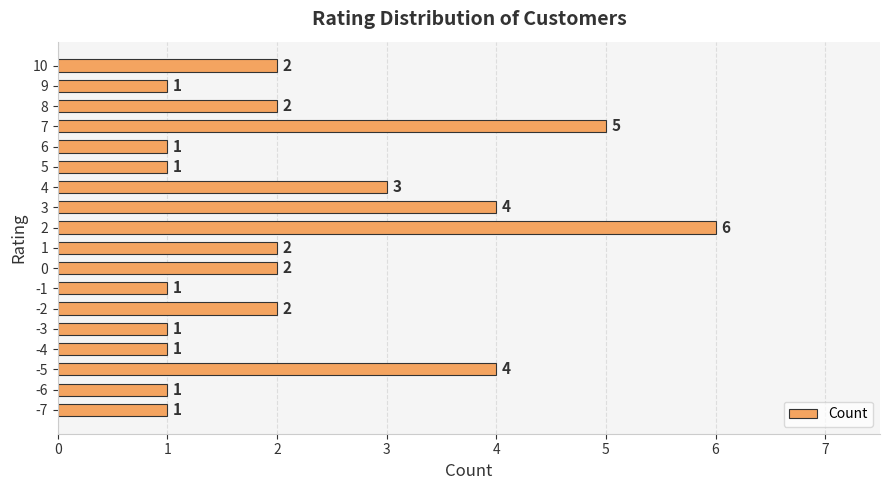

Between 3 and -6, which is larger?

3